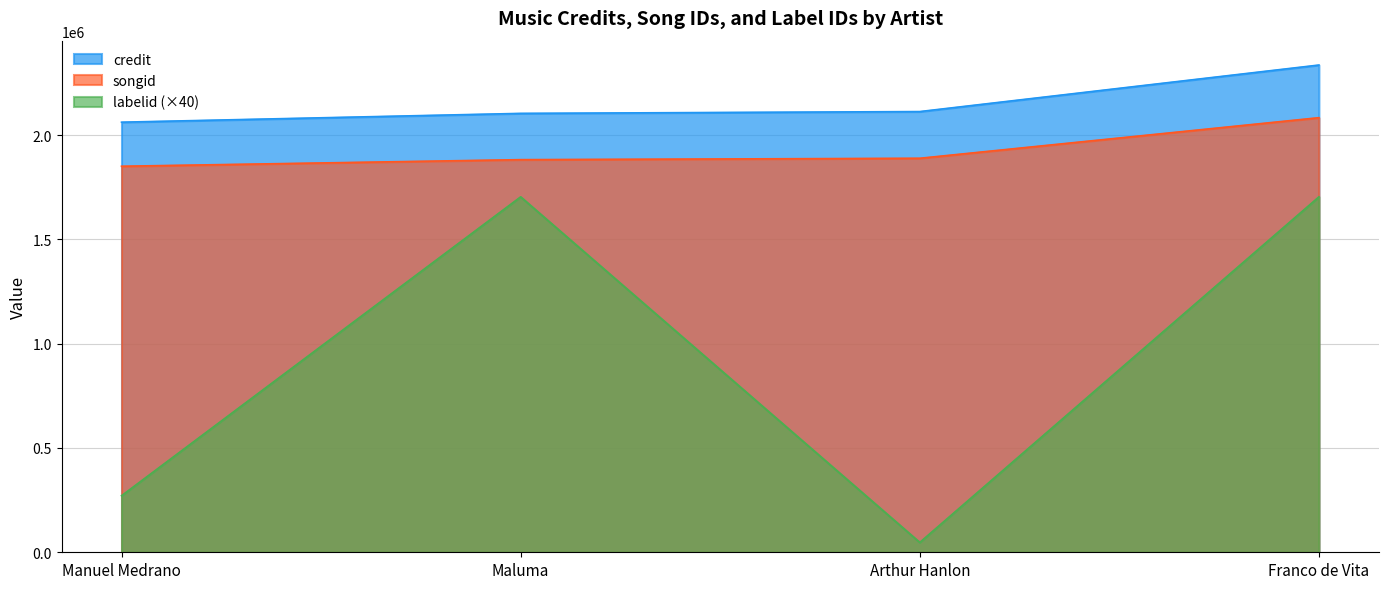

What is the label of the 4th point from the left?

Franco de Vita